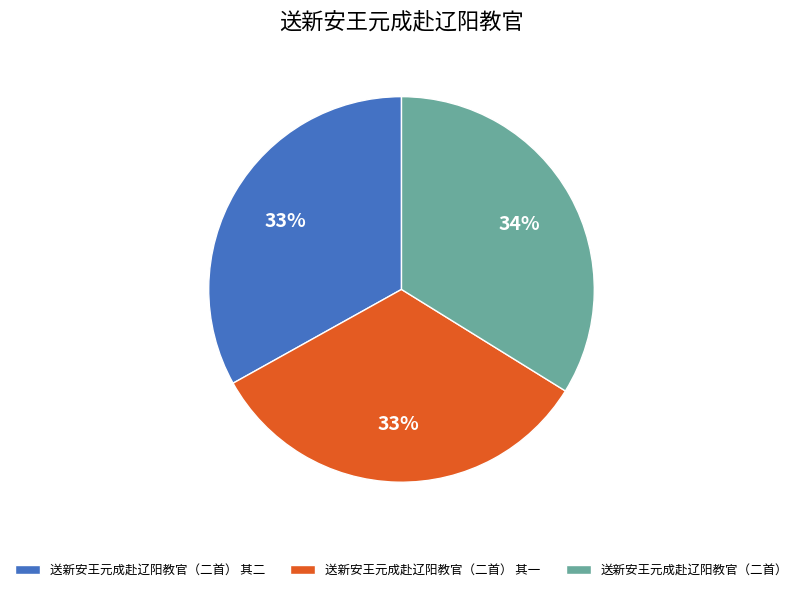

Is the sum of 送新安王元成赴辽阳教官（二首） 其一 and 送新安王元成赴辽阳教官（二首） 其二 greater than half?

Yes